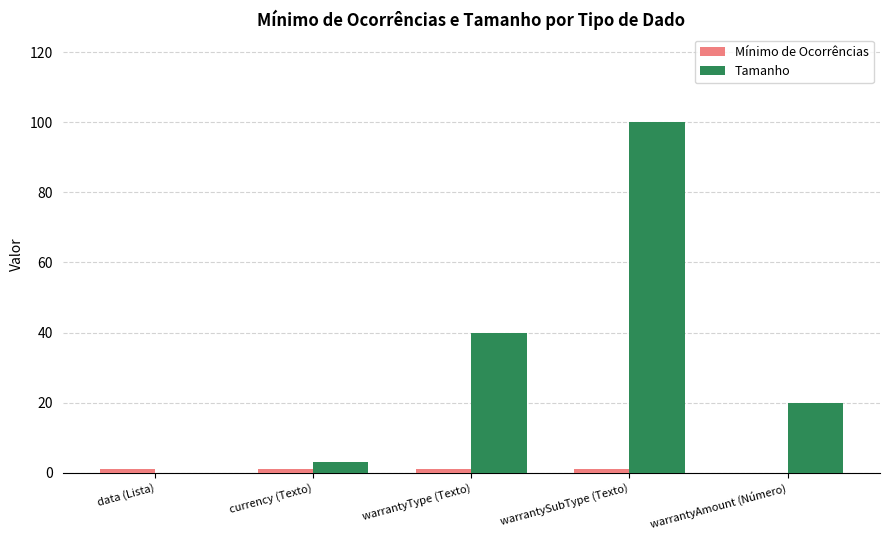

The value of Tamanho at data (Lista) is 0. True or false?

True